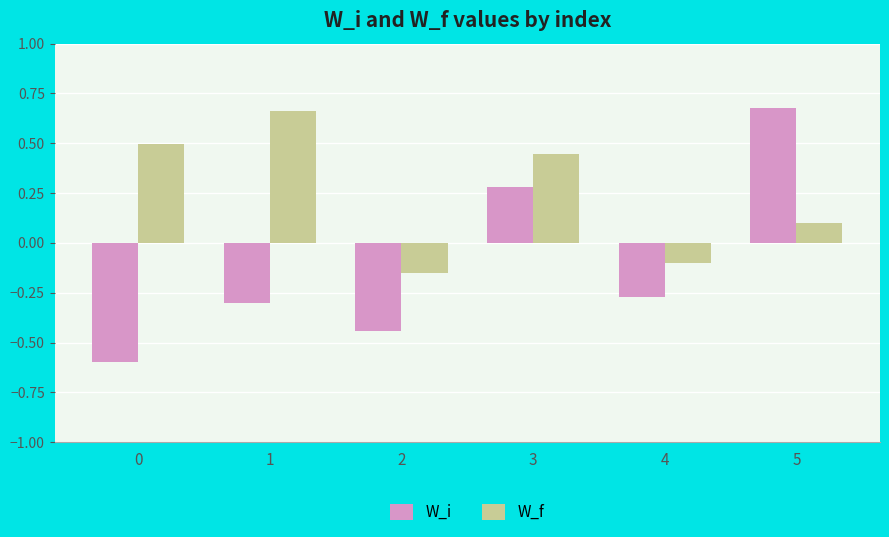

Which series has the largest total across all categories?

W_f